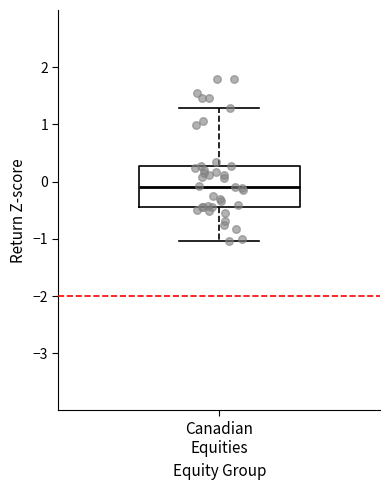

Transcribe this box plot: give where the median line is, the range the box spans, and where the two whiskers end, as read against the y-axis. The values are not printed on the chart, so give them approximately, as read against the axis.

median -0.1, box -0.4 to 0.3, whiskers -1.0 to 1.3